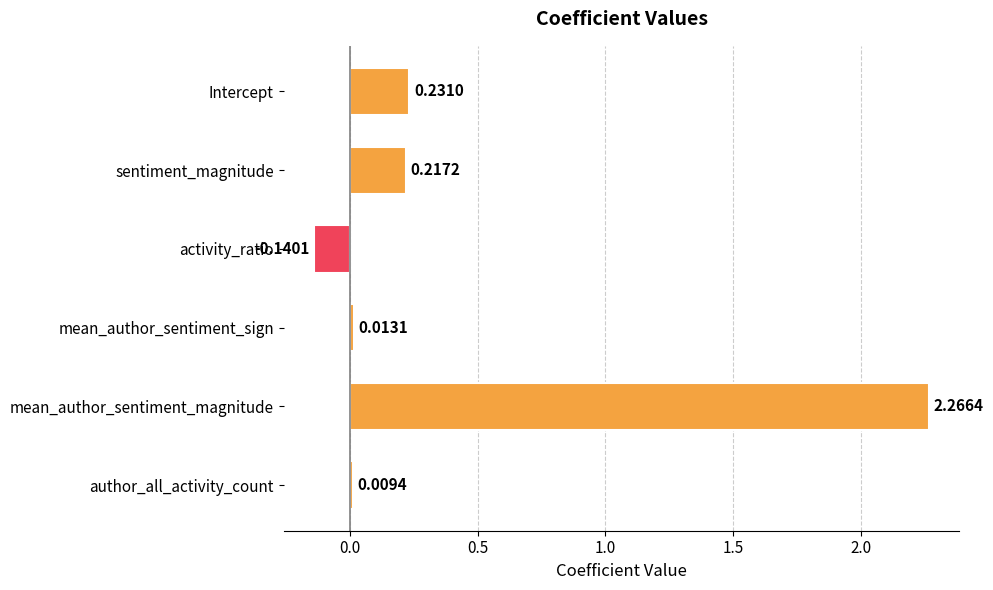

Between mean_author_sentiment_magnitude and Intercept, which is larger?

mean_author_sentiment_magnitude